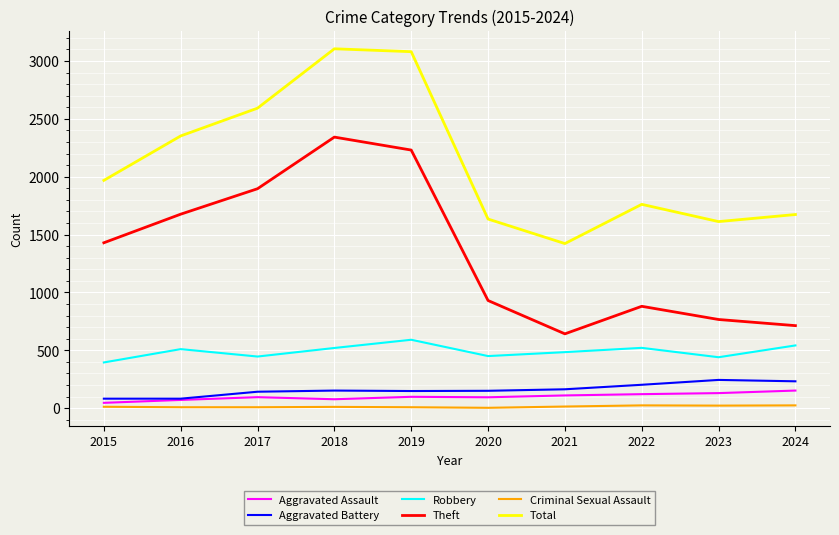

Between 2017 and 2023, which series saw the biggest shift?

Theft